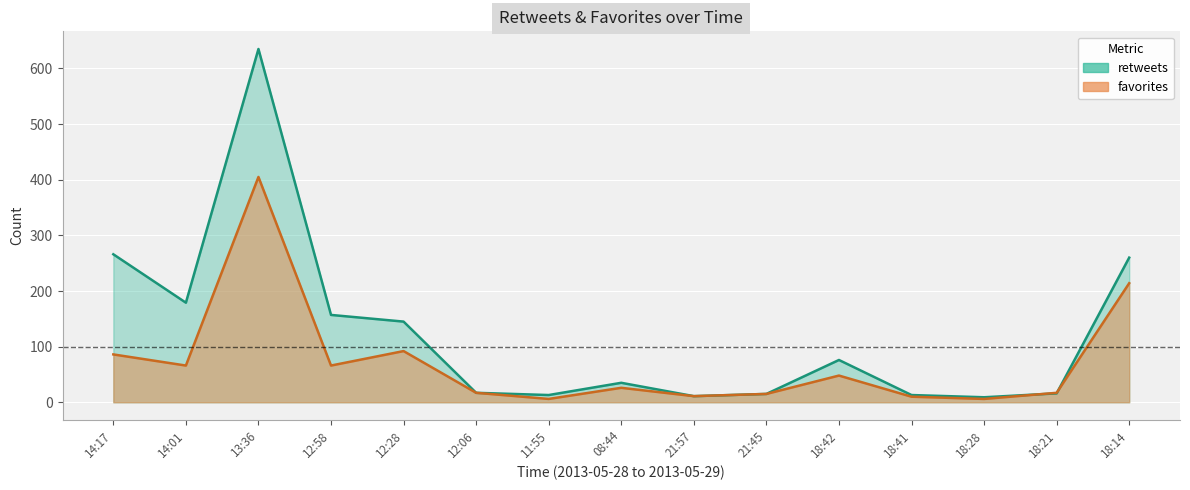

How many intersections are there between favorites and retweets?

2